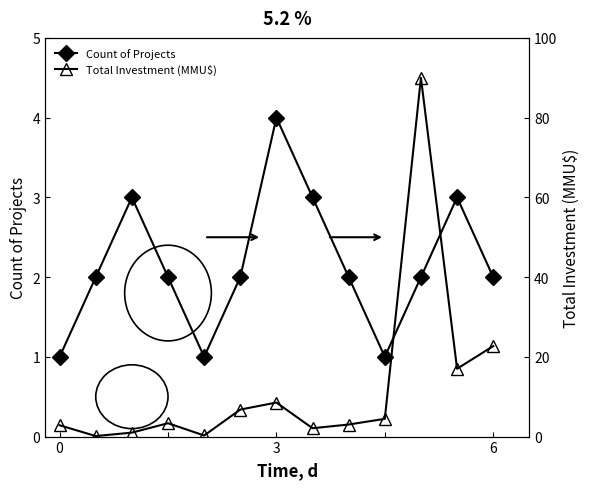

True or false: Total Investment (MMU$) and Count of Projects cross at least once.

True